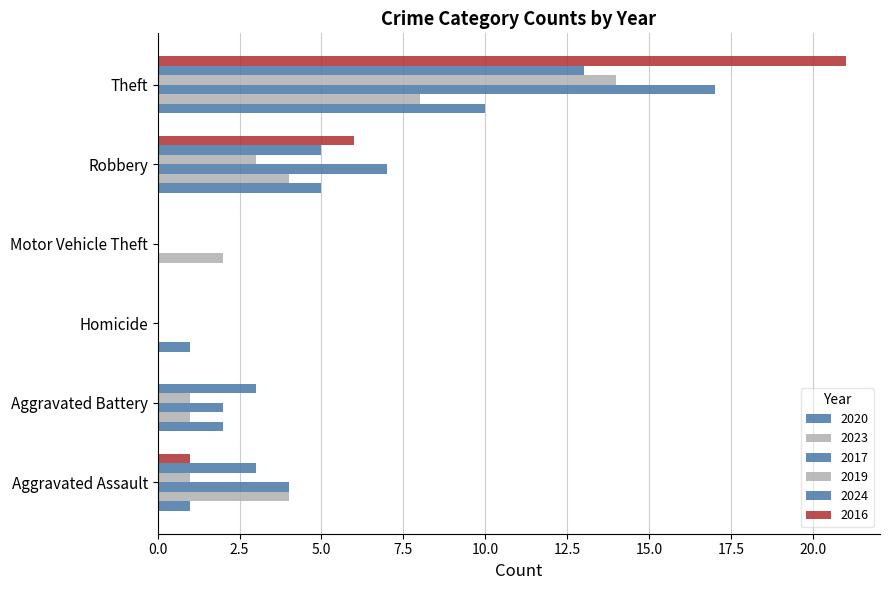

Reading right to left, extract all data points from this chart.

2020: 19	10	5	0	1	2	1
2023: 19	8	4	2	0	1	4
2017: 30	17	7	0	0	2	4
2019: 19	14	3	0	0	1	1
2024: 24	13	5	0	0	3	3
2016: 28	21	6	0	0	0	1